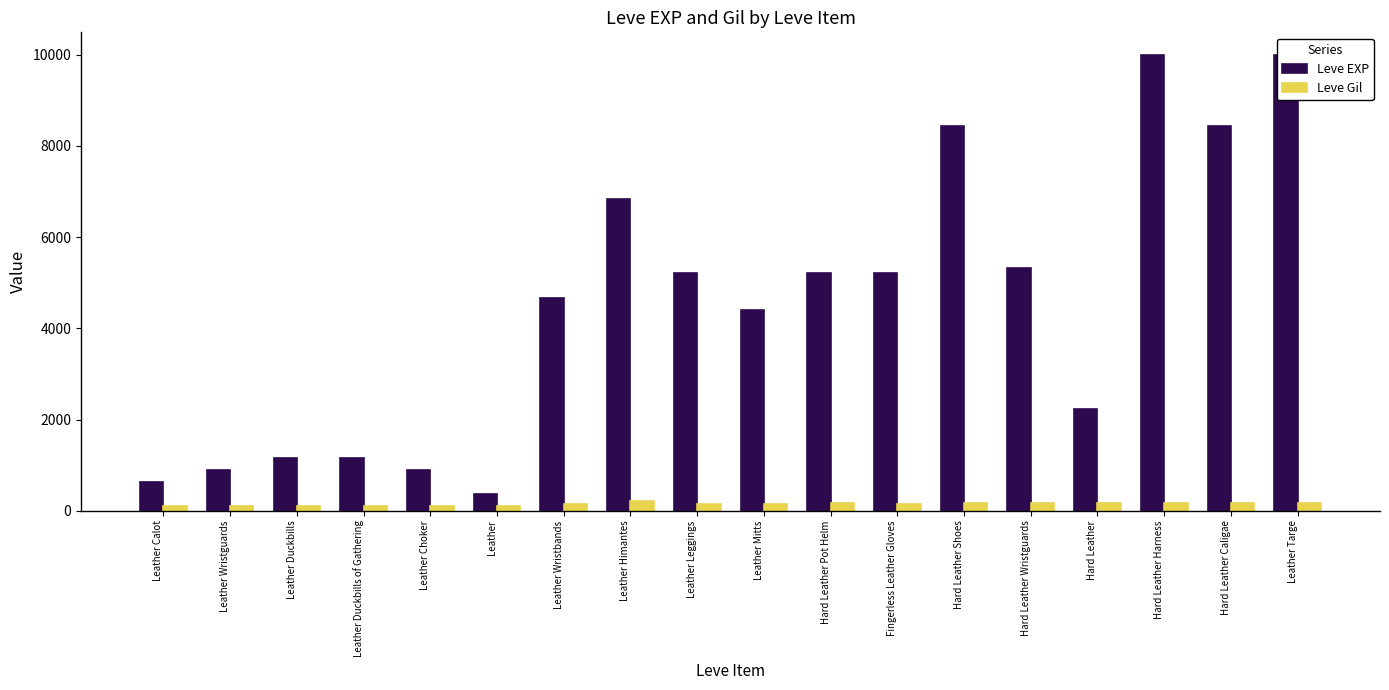

What is the difference between the maximum and minimum values in the Leve Gil series?

112